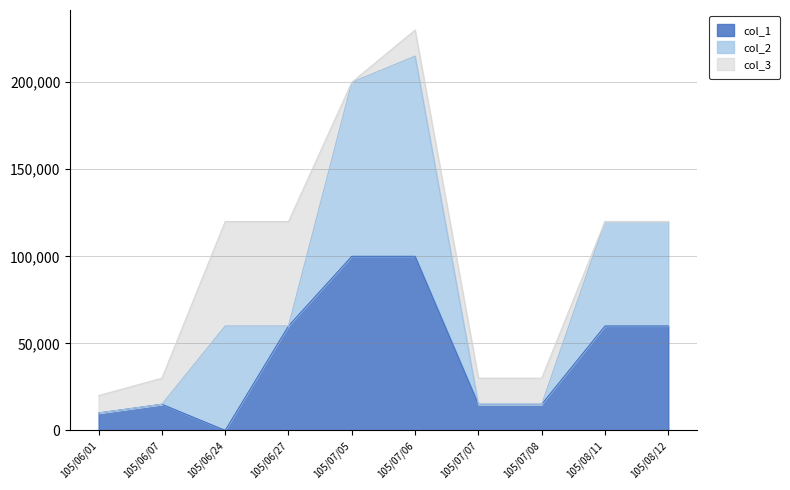

Rank the series at 105/08/12 from lowest to highest value.

col_3, col_1, col_2